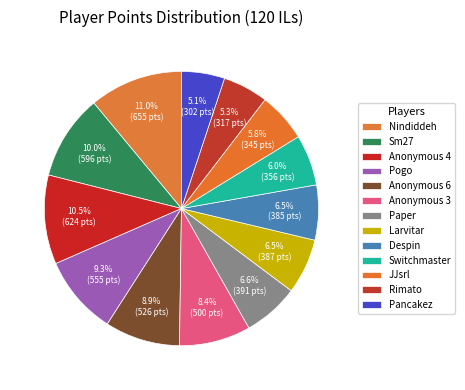

Is it true that Larvitar is 1% of the pie?

False